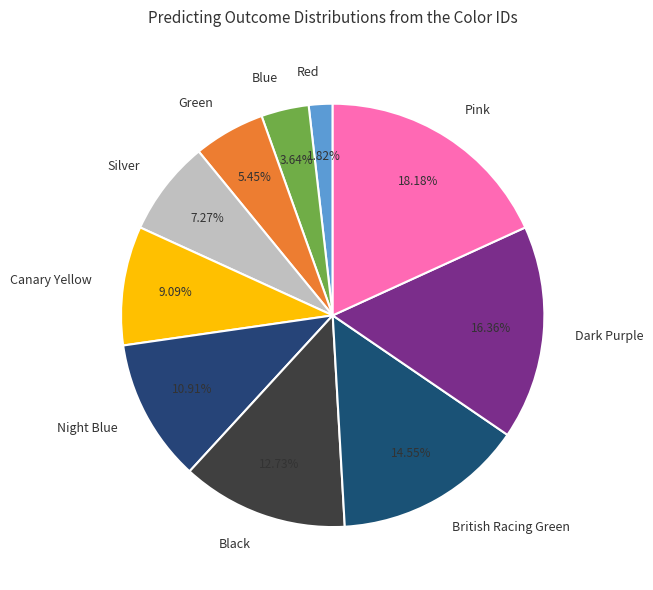

What portion of the pie excludes Night Blue?

89.1%